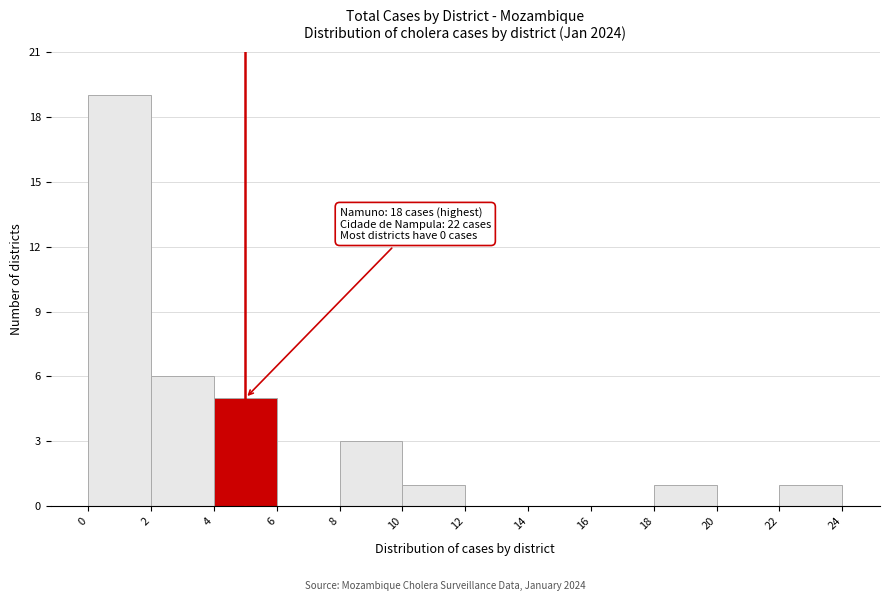

Over which range of the x-axis is the bar tallest?

0 to 2